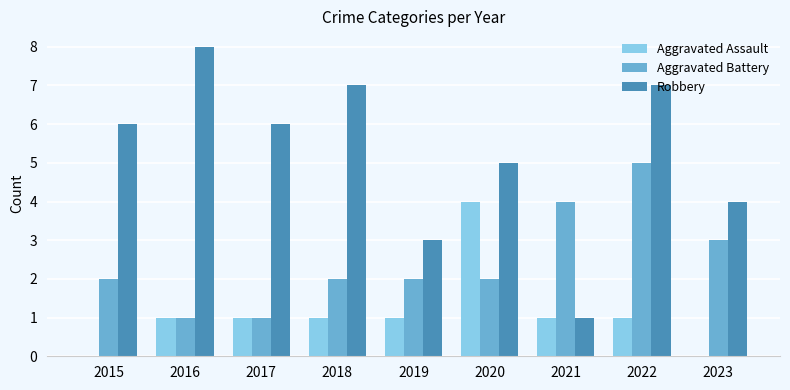

What is the sum of all Aggravated Battery values?

22